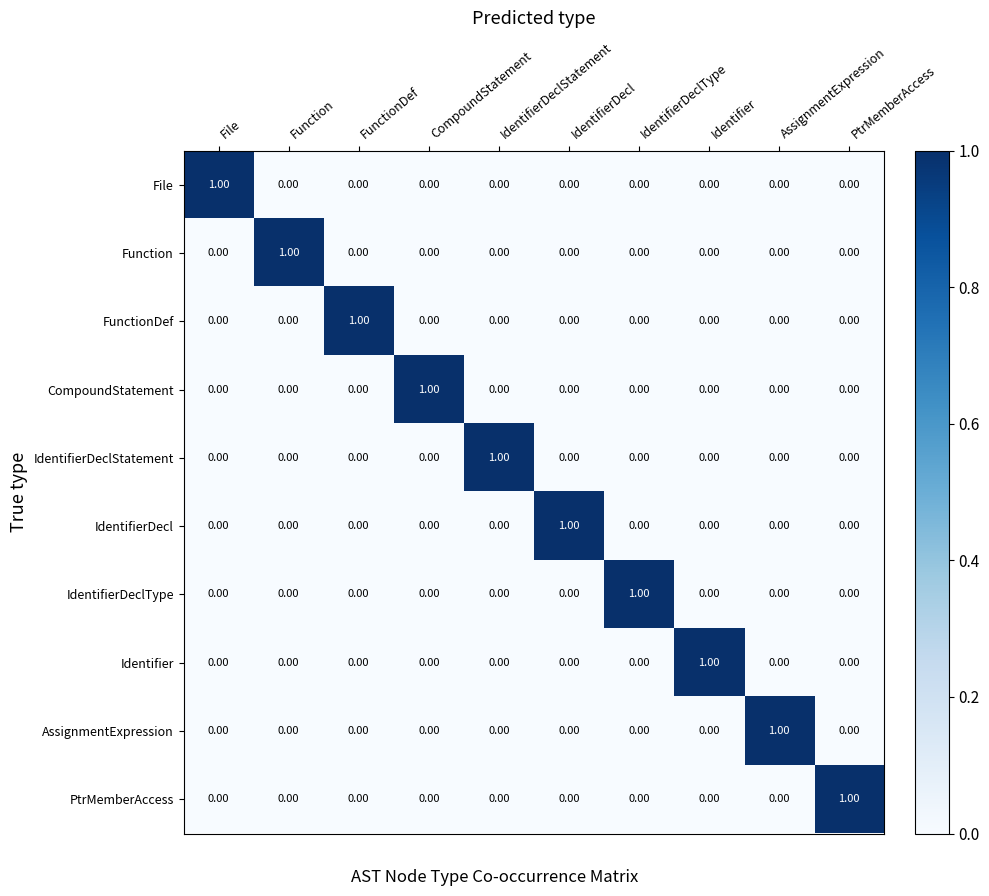

How many distinct data groups are displayed?

10